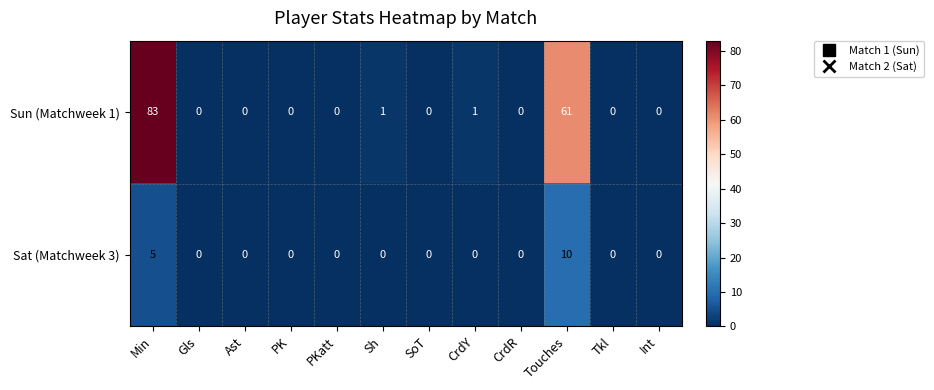

What is the difference between the second highest and minimum values in the Sat (Matchweek 3) series?

5